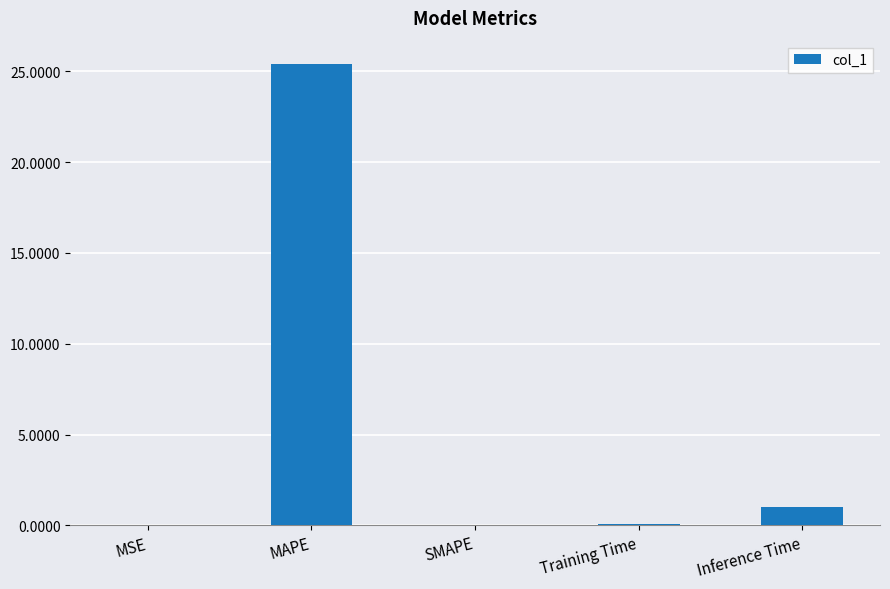

True or false: the data shows 0.1 at Training Time.

True